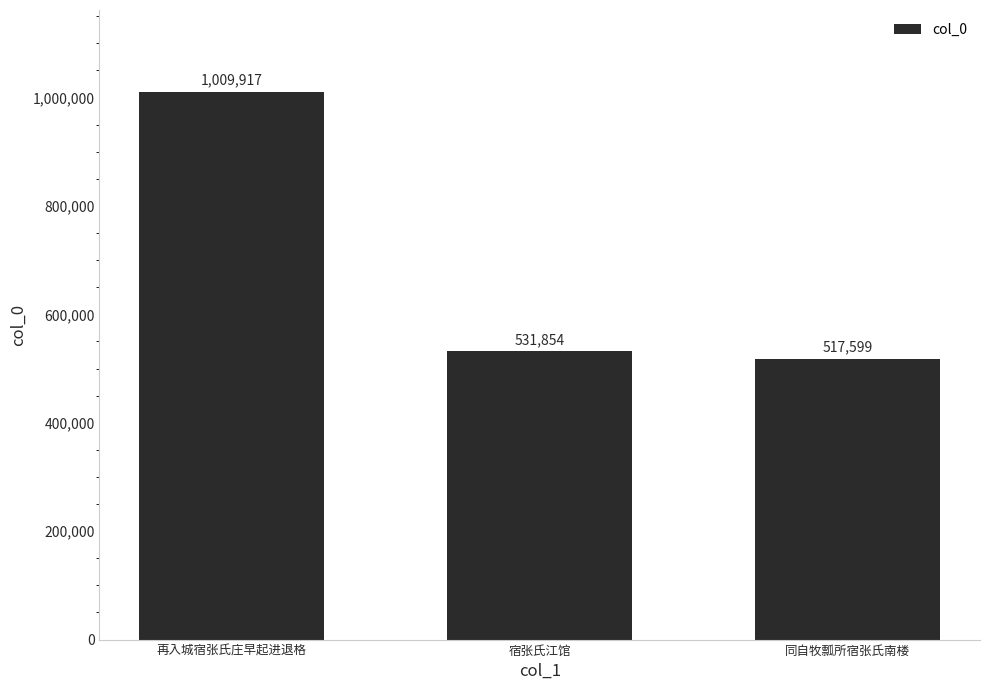

Are the bars grouped side by side (vs. stacked)?

No